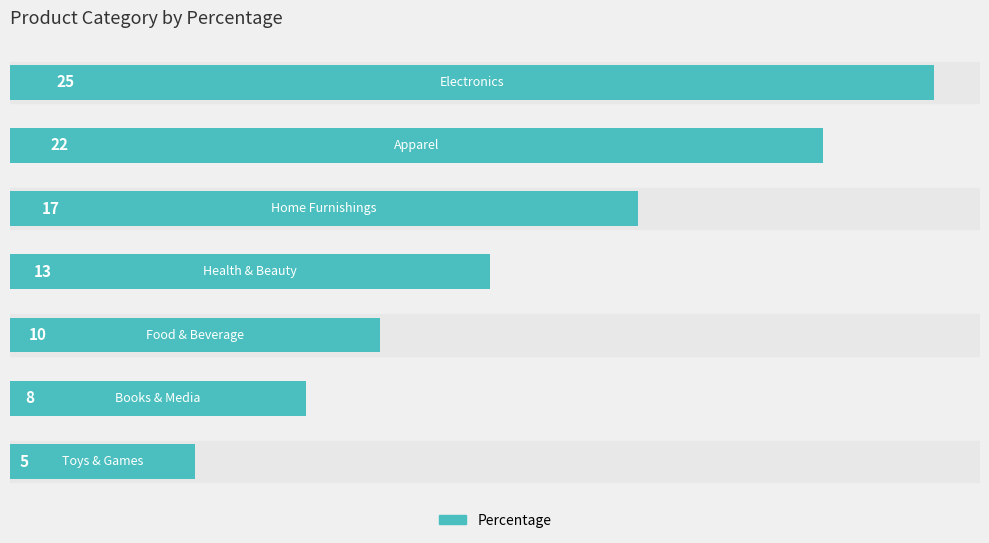

How many bars are there in total?

7